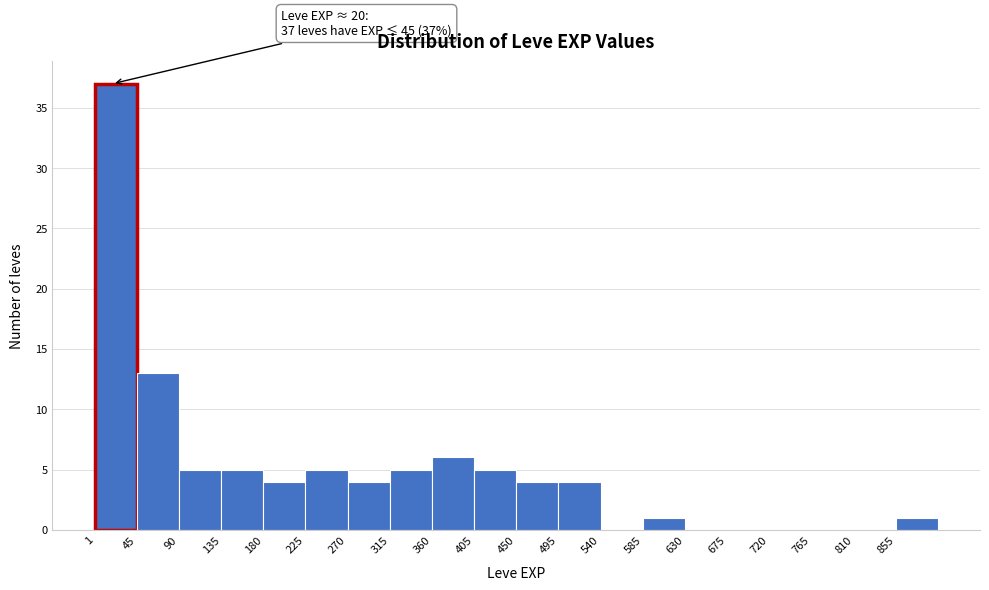

Over which range of the x-axis is the bar tallest?

0 to 45